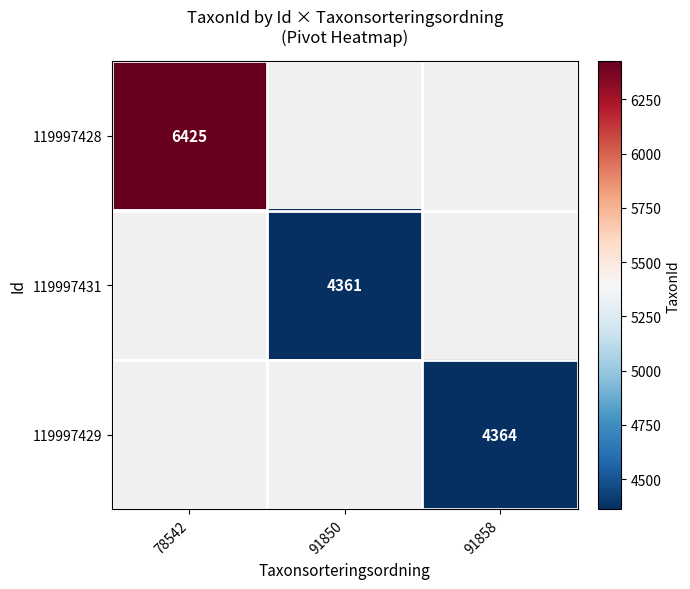

The 119997431 series shows 4361 at 91850. True or false?

True